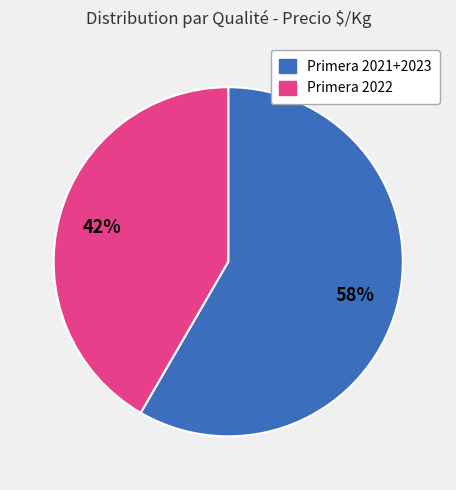

To the nearest percent, what is the average slice percentage?

50%